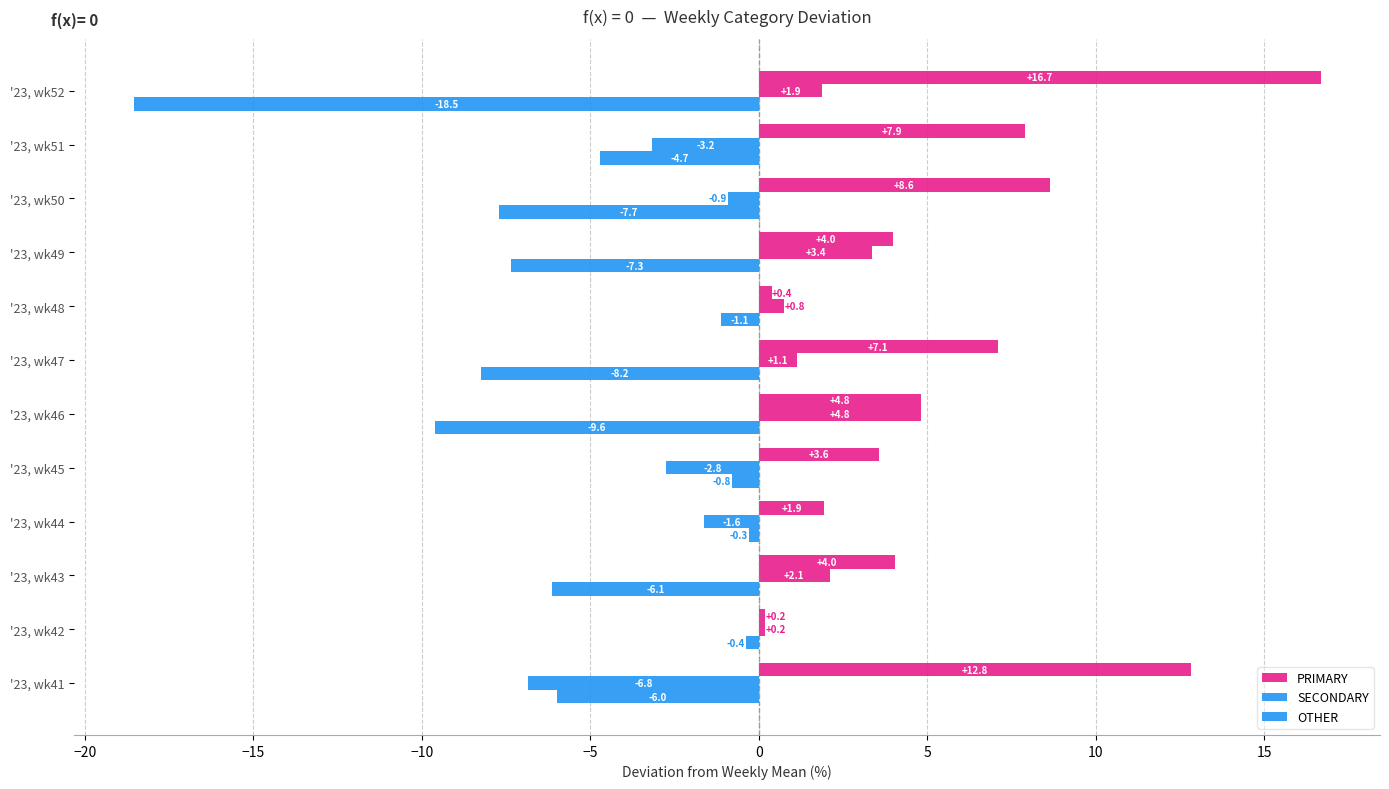

Rank the series by their average value, from lowest to highest.

OTHER, SECONDARY, PRIMARY